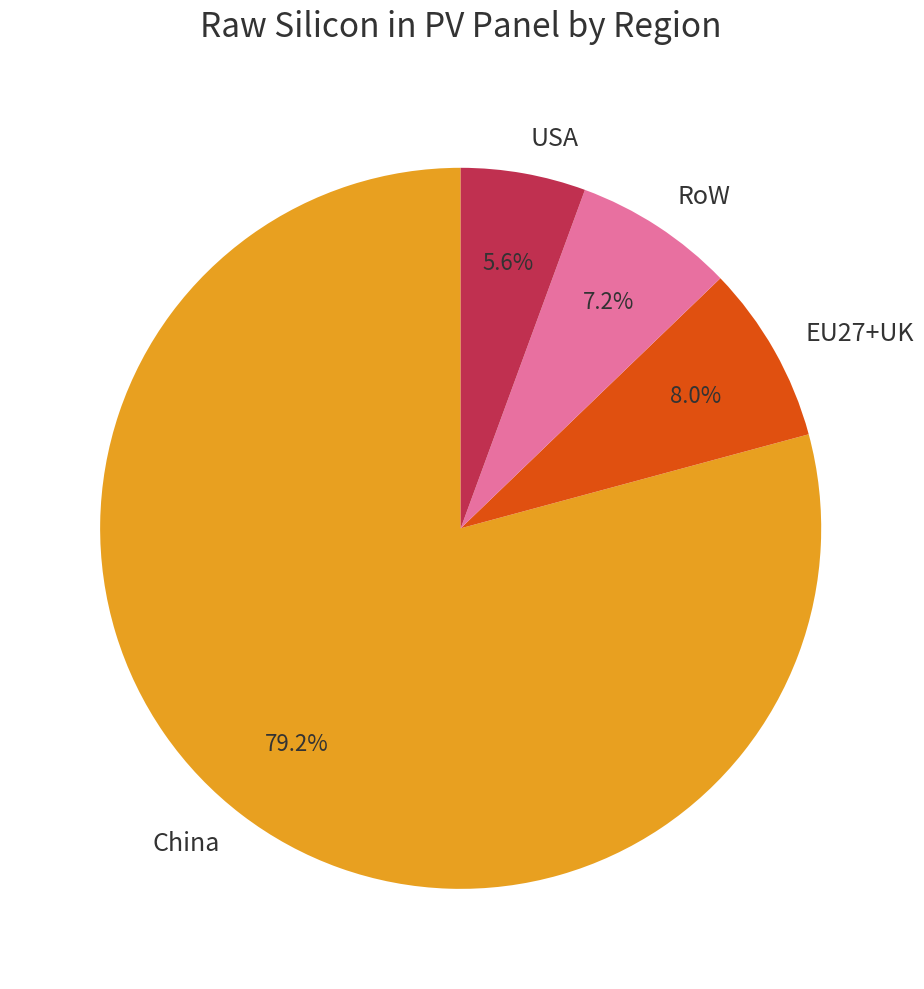

Does China represent more than half of the total?

Yes